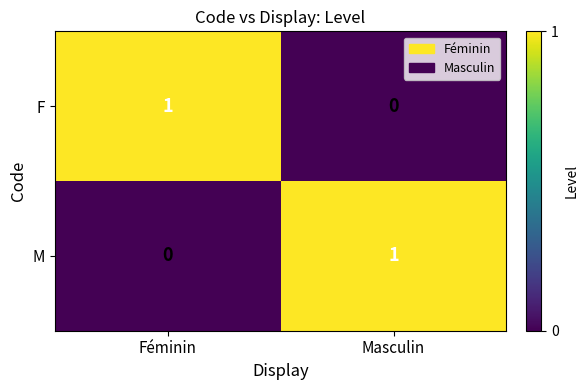

Reading right to left, extract all data points from this chart.

F: Masculin=0	Féminin=1
M: Masculin=1	Féminin=0